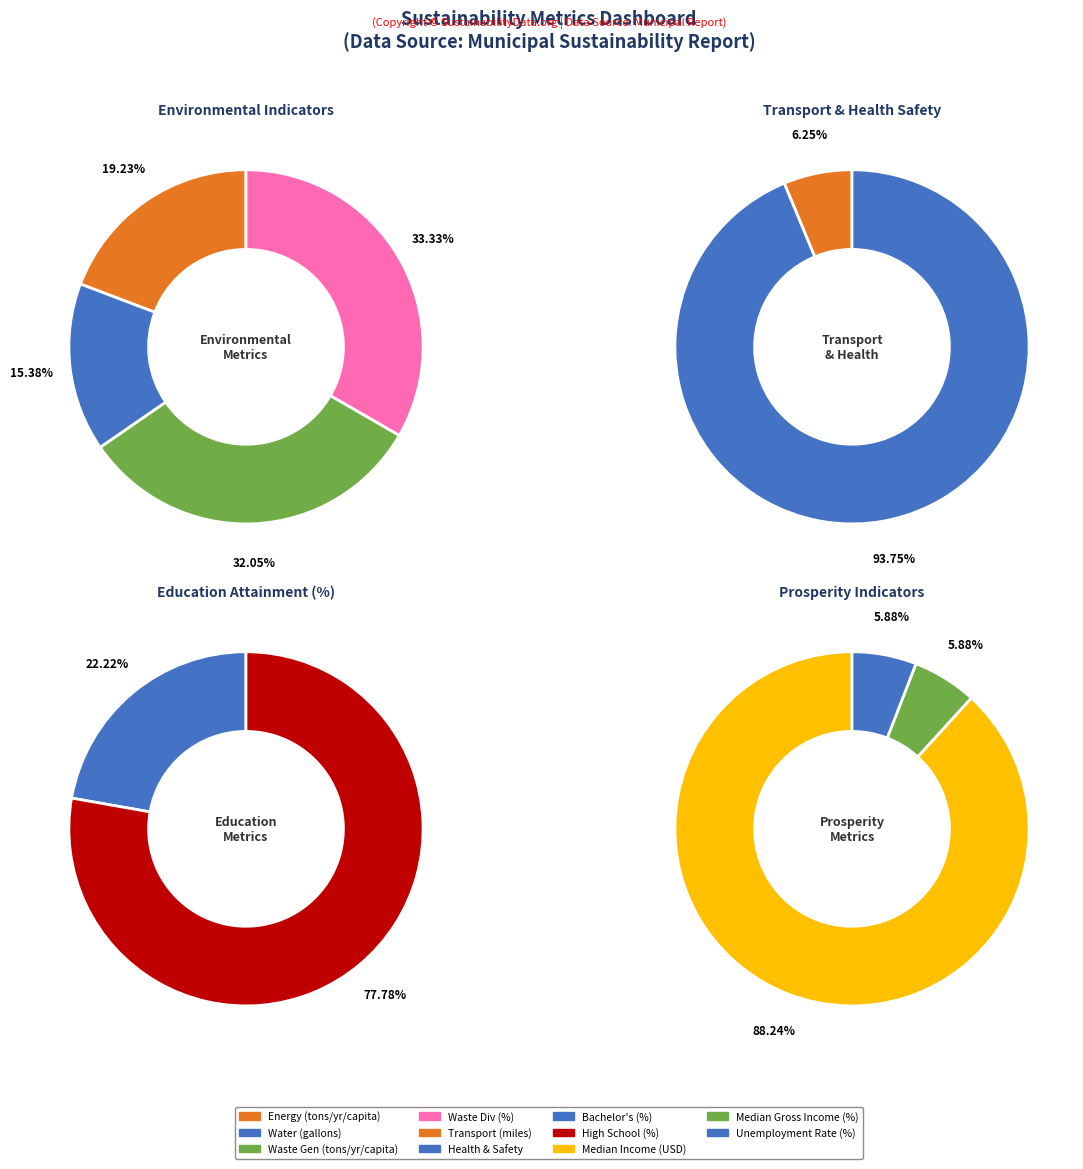

What is the change in value from ProsperityMedianIncome_USDollar to Equitability_MedianGrossIncome_Percent?

-840